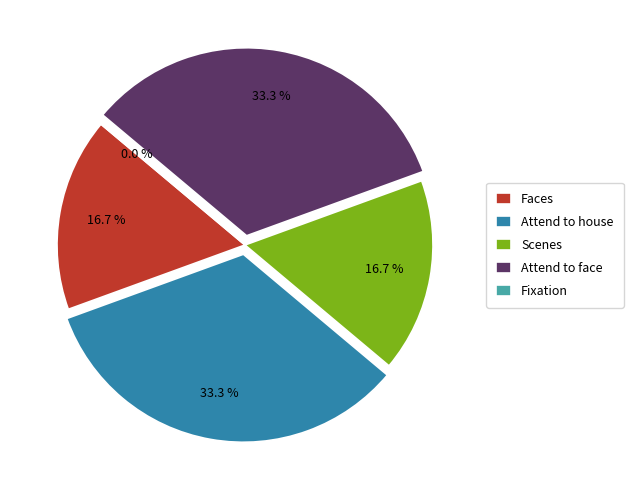

Which category has the biggest portion of the pie?

Attend to house